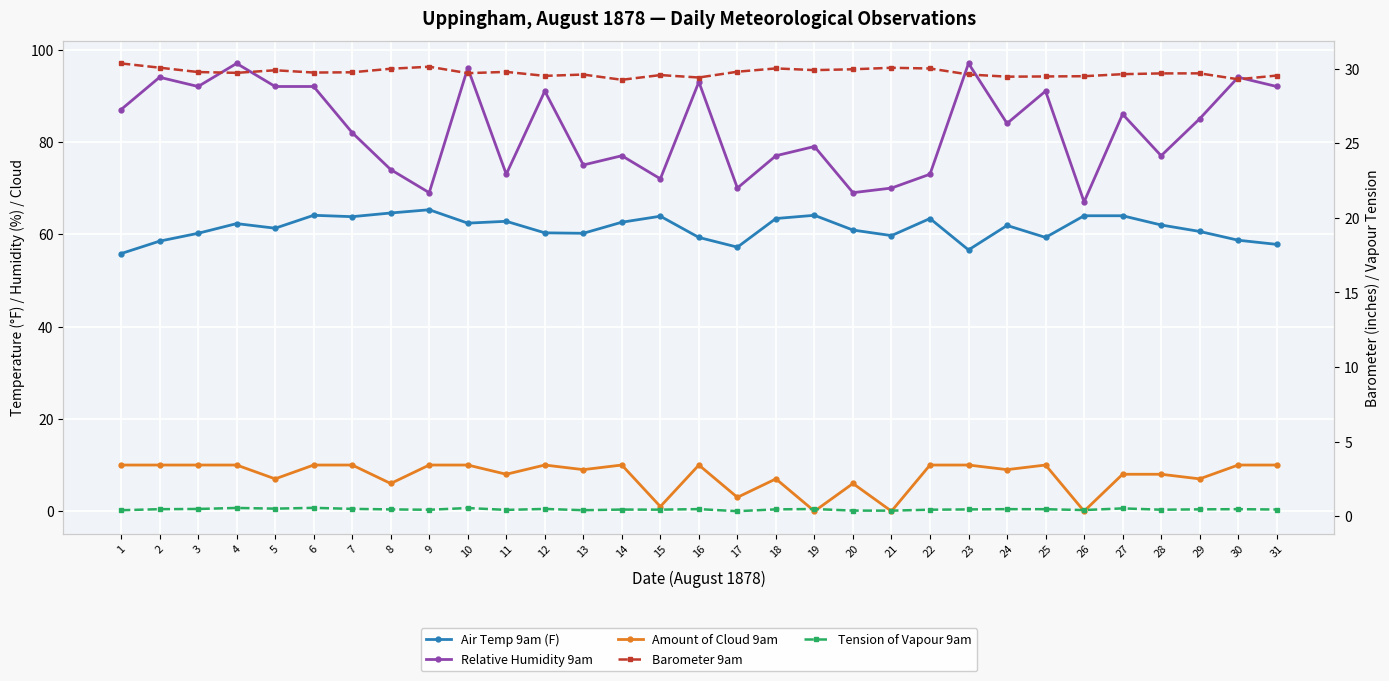

Where is the first local minimum for Air Temp 9am (F)?

5